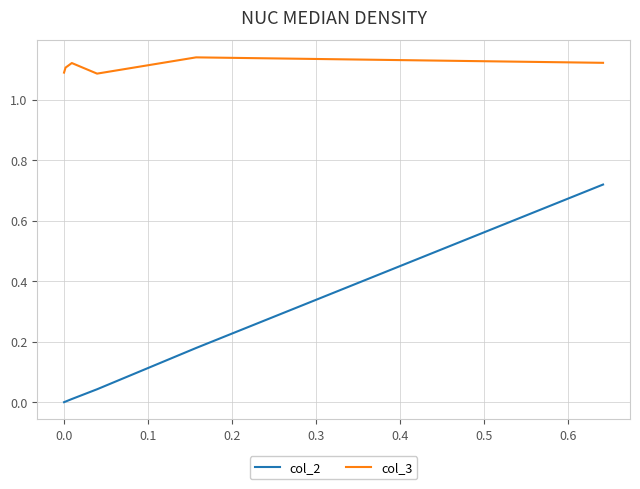

True or false: col_3 and col_2 intersect in this chart.

False